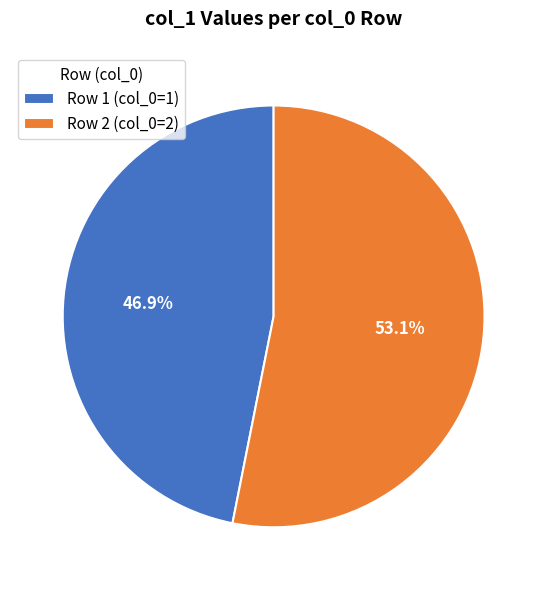

Which has a higher value, Row 2 (col_0=2) or Row 1 (col_0=1)?

Row 2 (col_0=2)